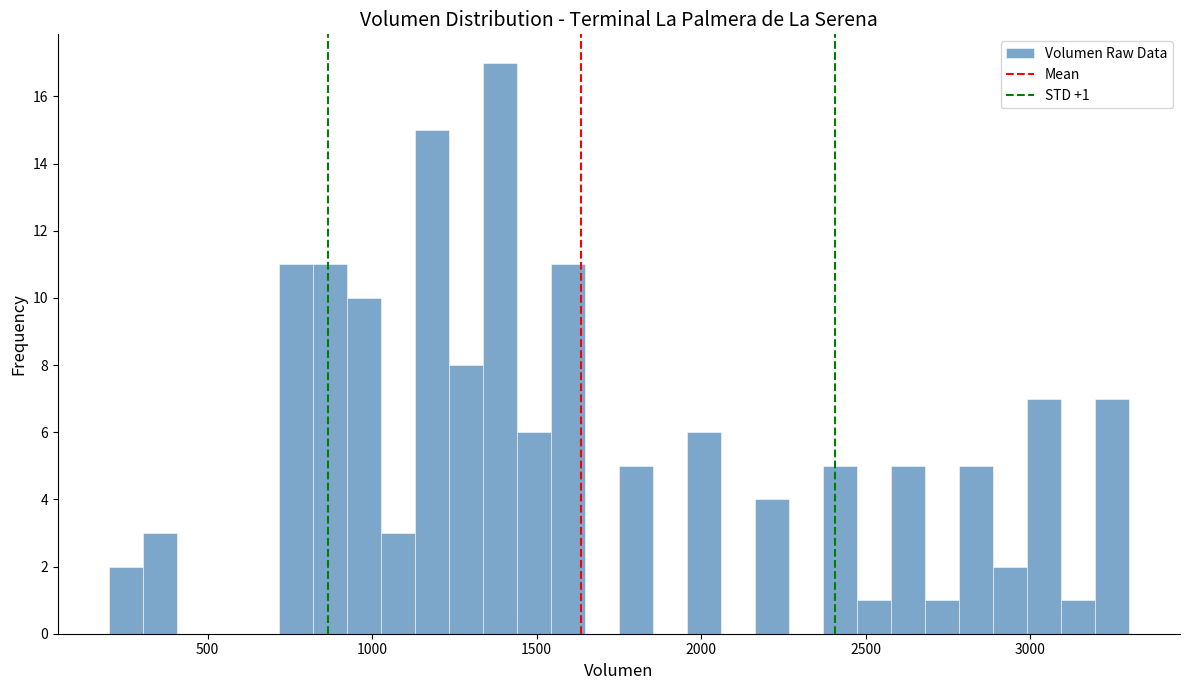

Around what value on the x-axis is the tallest bar? Give the approximate position of its centre, as read against the axis.

1400